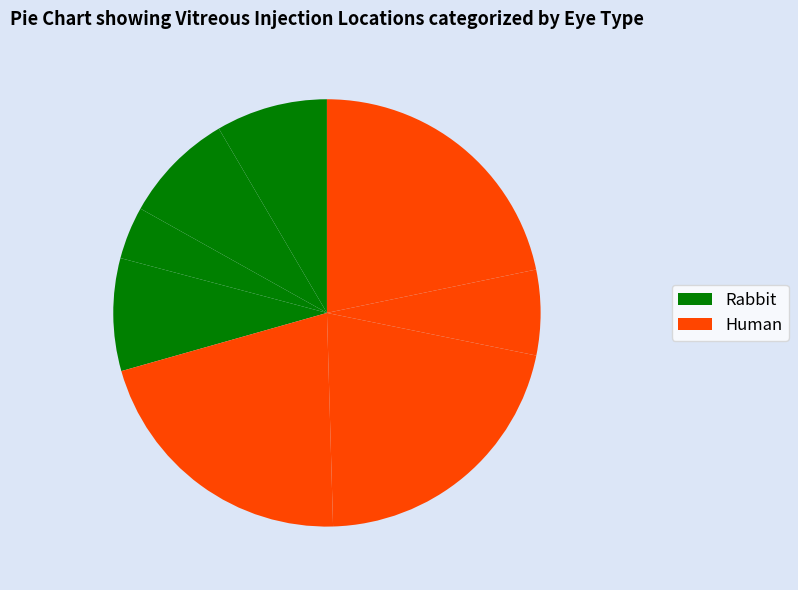

To the nearest percent, what is the average slice percentage?

12%